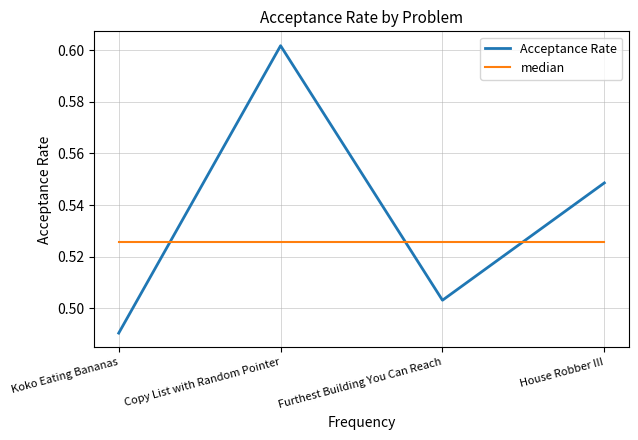

What are all the series names shown in the legend?

Acceptance Rate, median